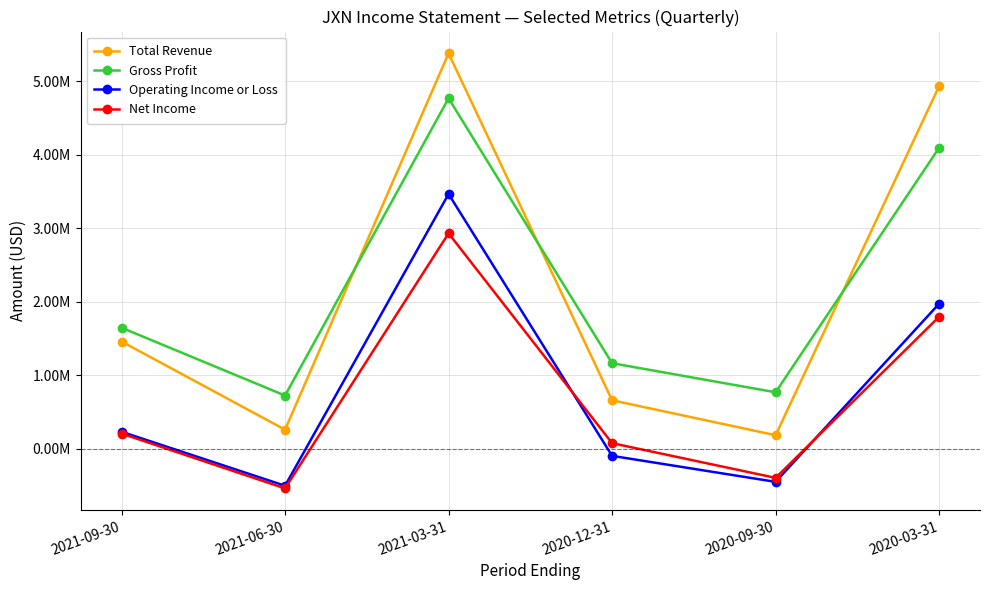

What position from the right is 2021-03-31?

4